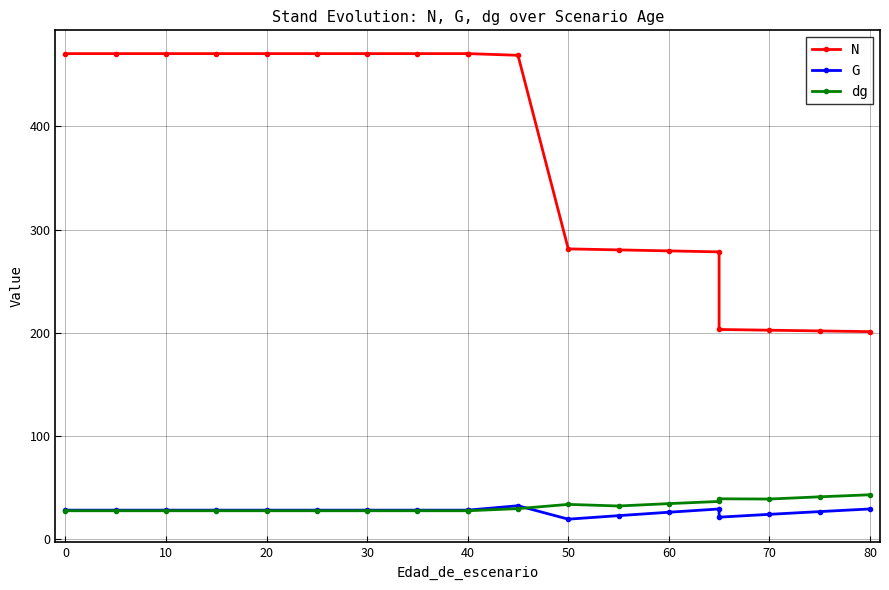

What is the spread (max minus min) of values at 50?

261.8